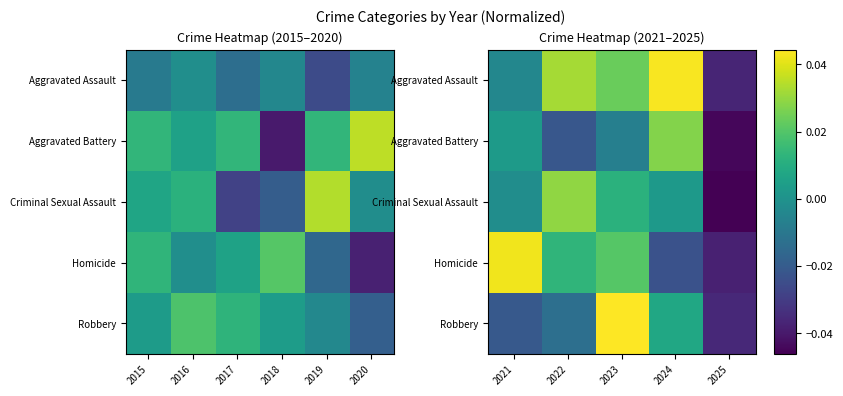

Count the number of categories in the chart.

5